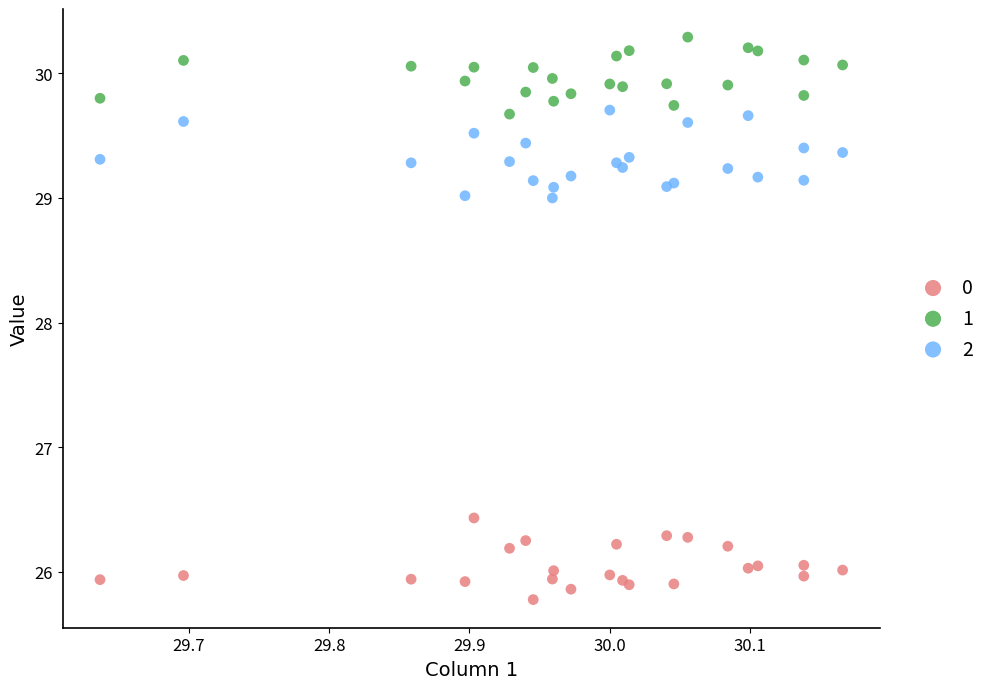

What is the X range (max minus min) for the scatter plot?

0.5